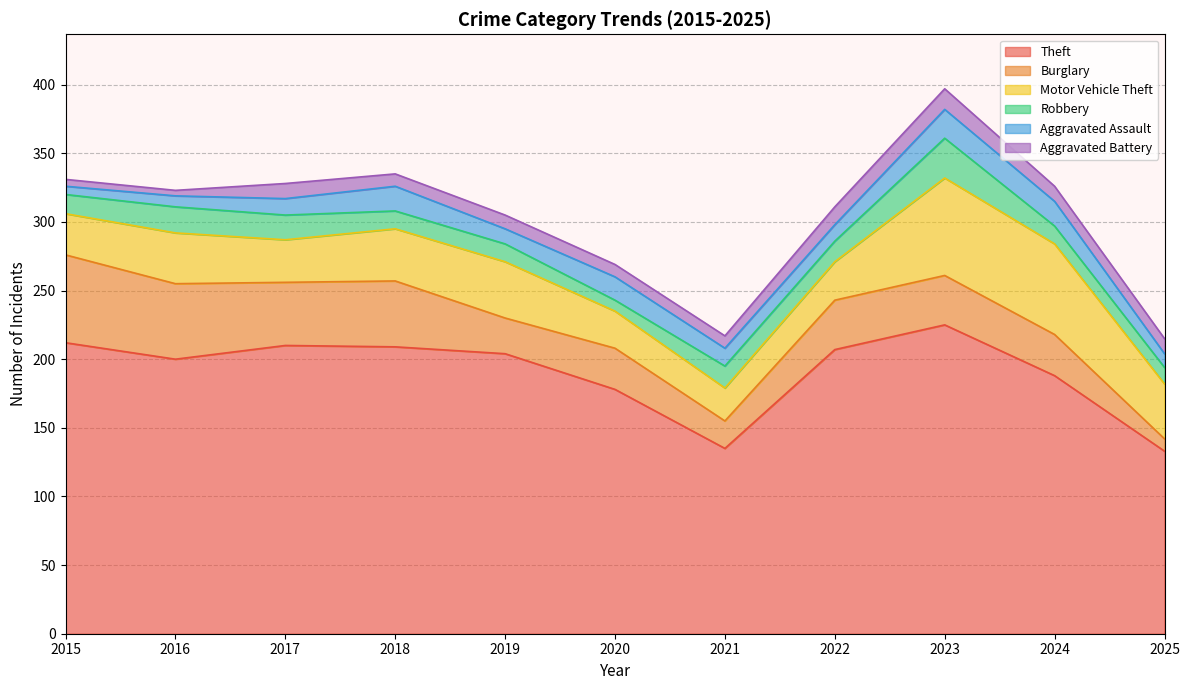

Which series has the largest range (max minus min)?

Theft